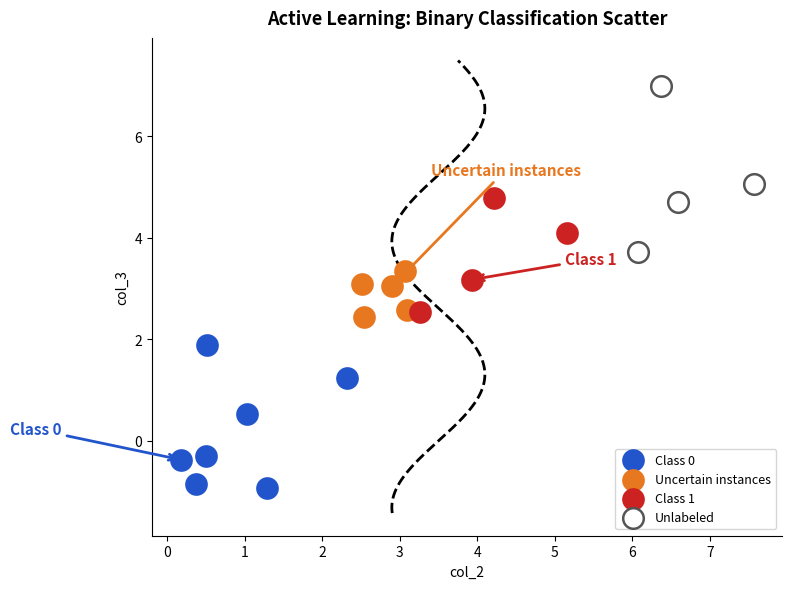

Which series has the largest Y range (max minus min)?

Unlabeled